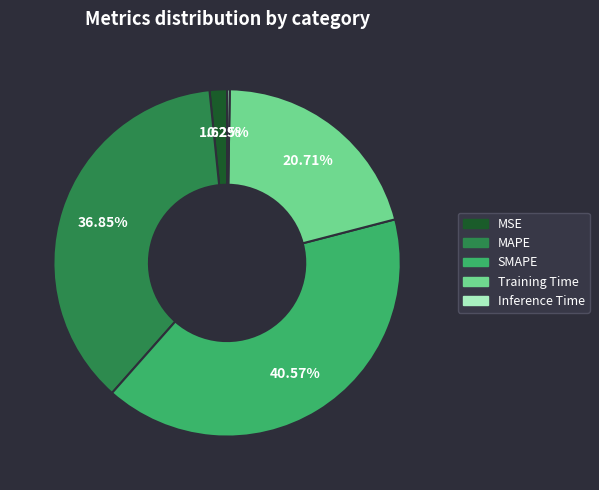

The SMAPE slice represents 35% of the pie. True or false?

False